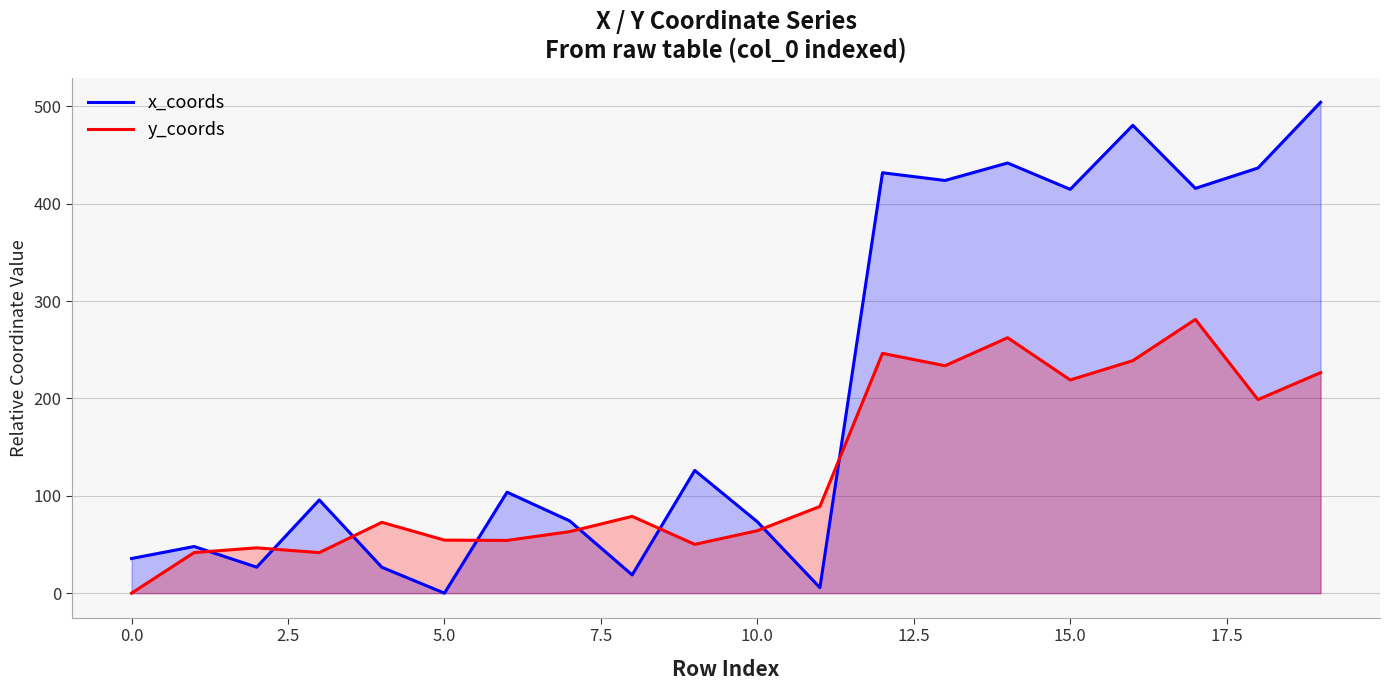

How many interior local peaks does the y_coords series have?

6